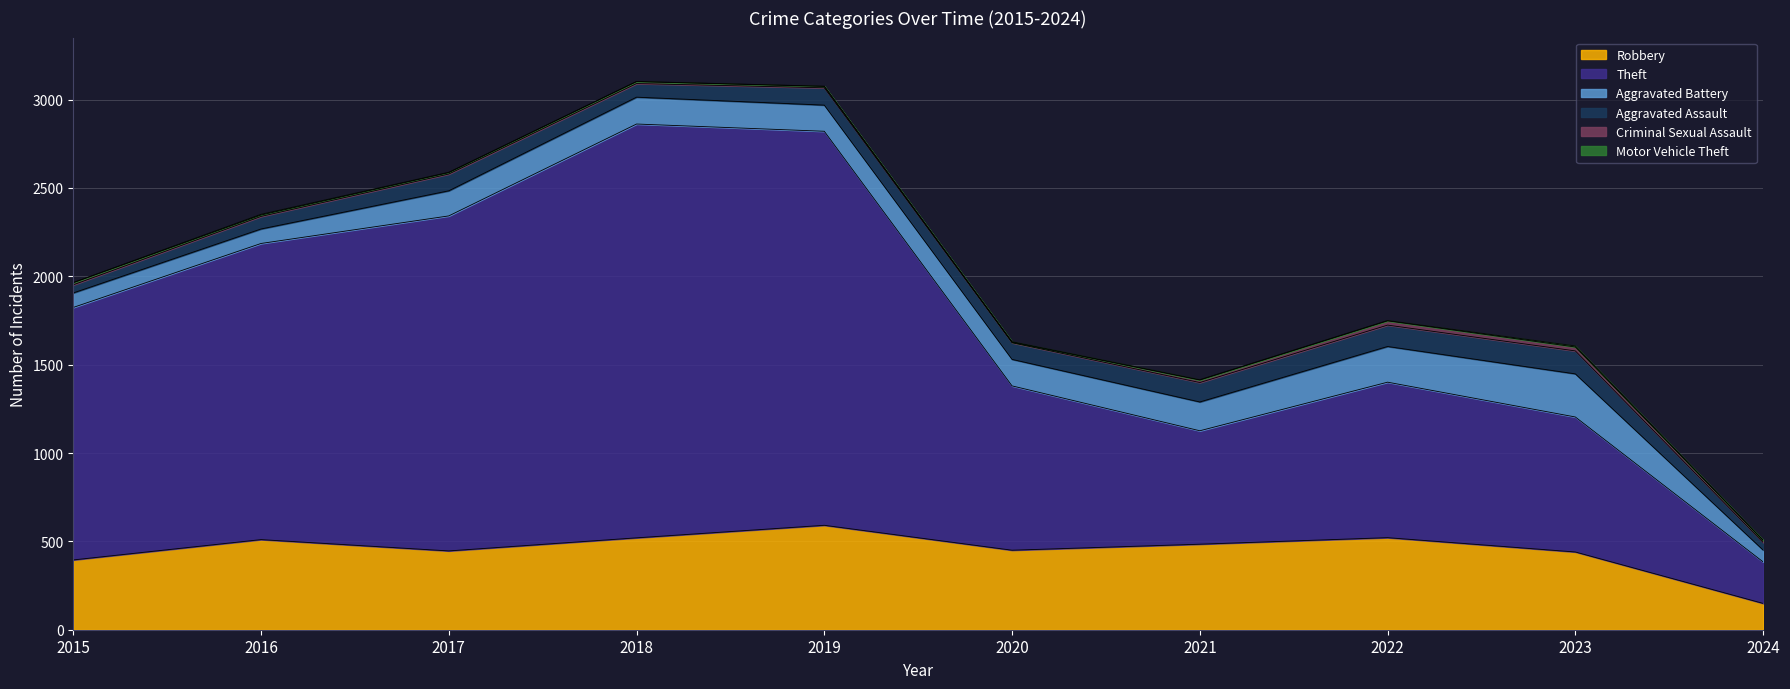

Reading left to right, transcribe all the data shown in this chart.

Robbery: 2015=395	2016=510	2017=446	2018=520	2019=591	2020=450	2021=484	2022=521	2023=440	2024=149
Theft: 2015=1429	2016=1676	2017=1896	2018=2342	2019=2230	2020=930	2021=642	2022=880	2023=764	2024=235
Aggravated Battery: 2015=82	2016=82	2017=142	2018=152	2019=148	2020=150	2021=163	2022=202	2023=244	2024=67
Aggravated Assault: 2015=46	2016=71	2017=95	2018=77	2019=98	2020=94	2021=110	2022=121	2023=130	2024=43
Criminal Sexual Assault: 2015=12	2016=8	2017=8	2018=11	2019=8	2020=3	2021=14	2022=24	2023=22	2024=11
Motor Vehicle Theft: 2015=1	2016=4	2017=2	2018=1	2019=1	2020=3	2021=2	2022=2	2023=6	2024=2